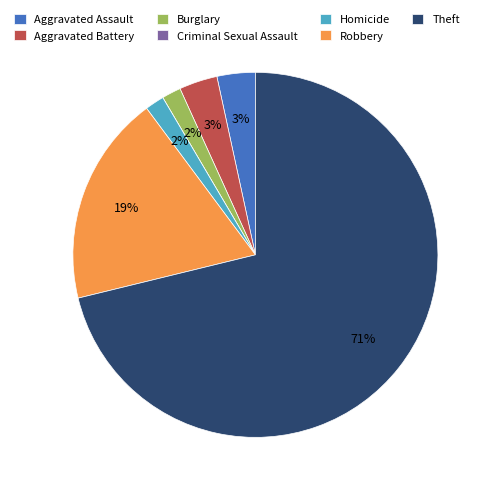

To the nearest percent, what is the difference between the largest and smallest slice percentages?

71%